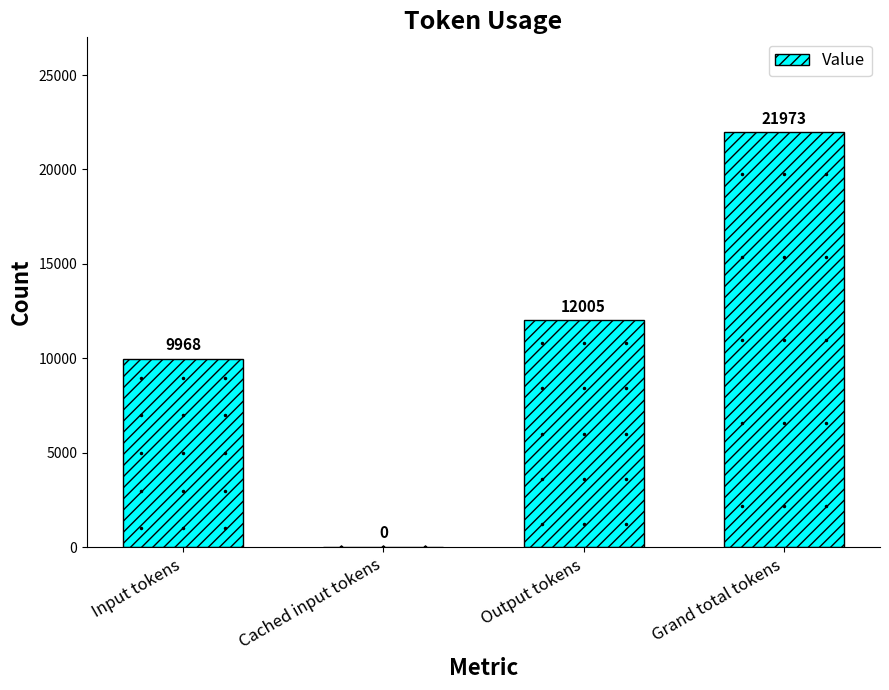

What is the sum of all values?

43946